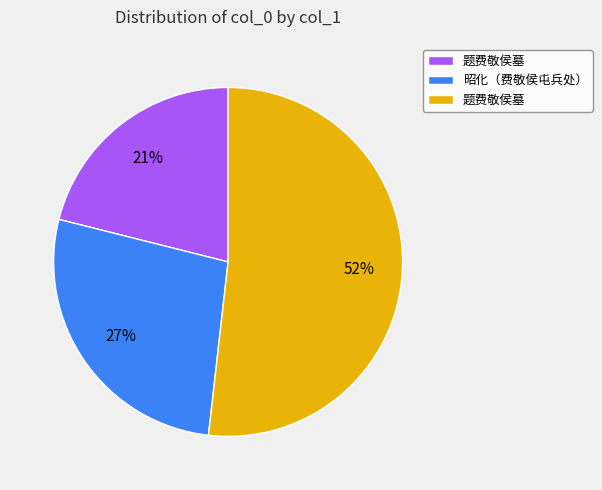

To the nearest percent, what is the average slice percentage?

33%